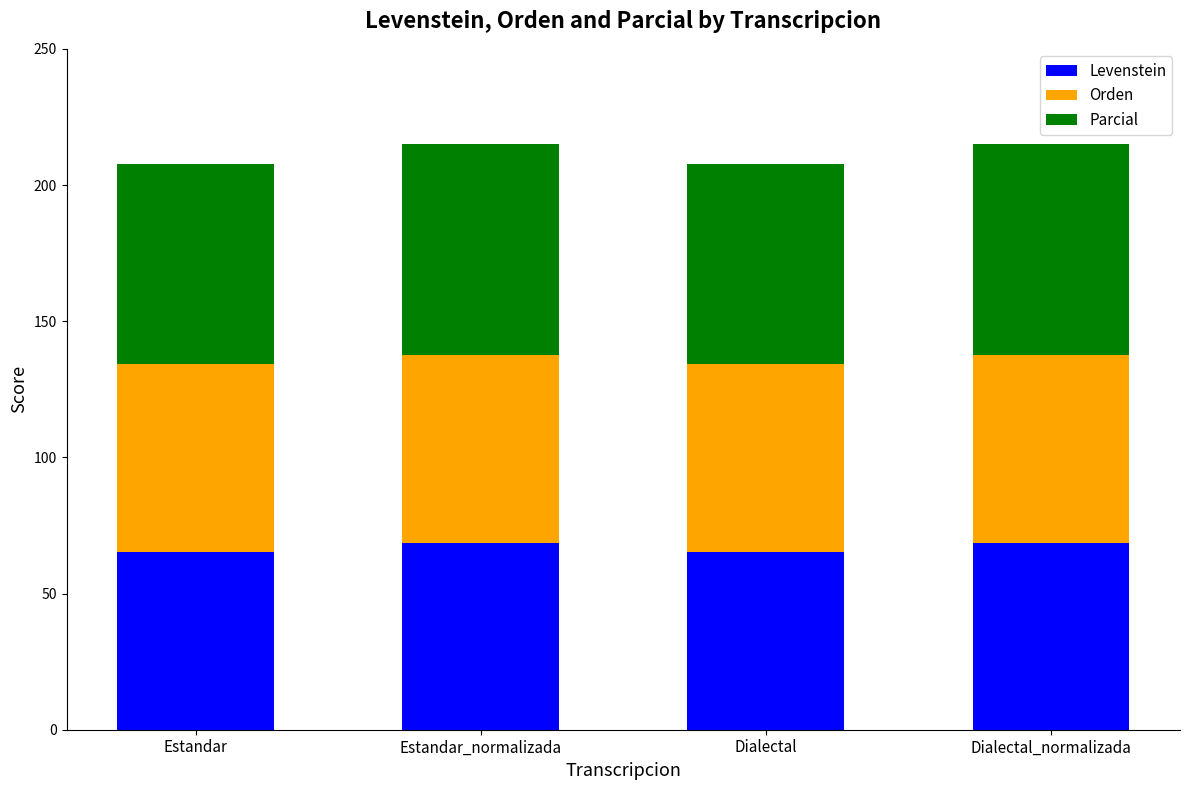

How many values in the Levenstein series exceed 68?

2